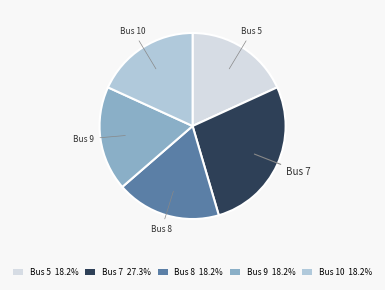

Which slice is the largest?

Bus 7